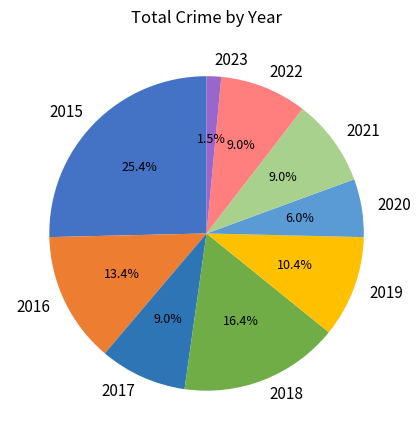

Does 2019 account for over 50% of the chart?

No